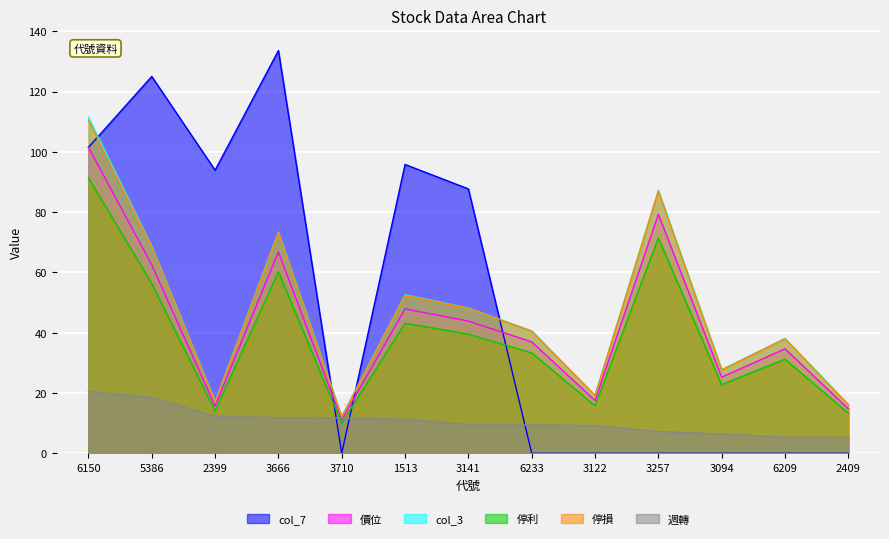

Which series changed the most between 3710 and 3094?

col_3